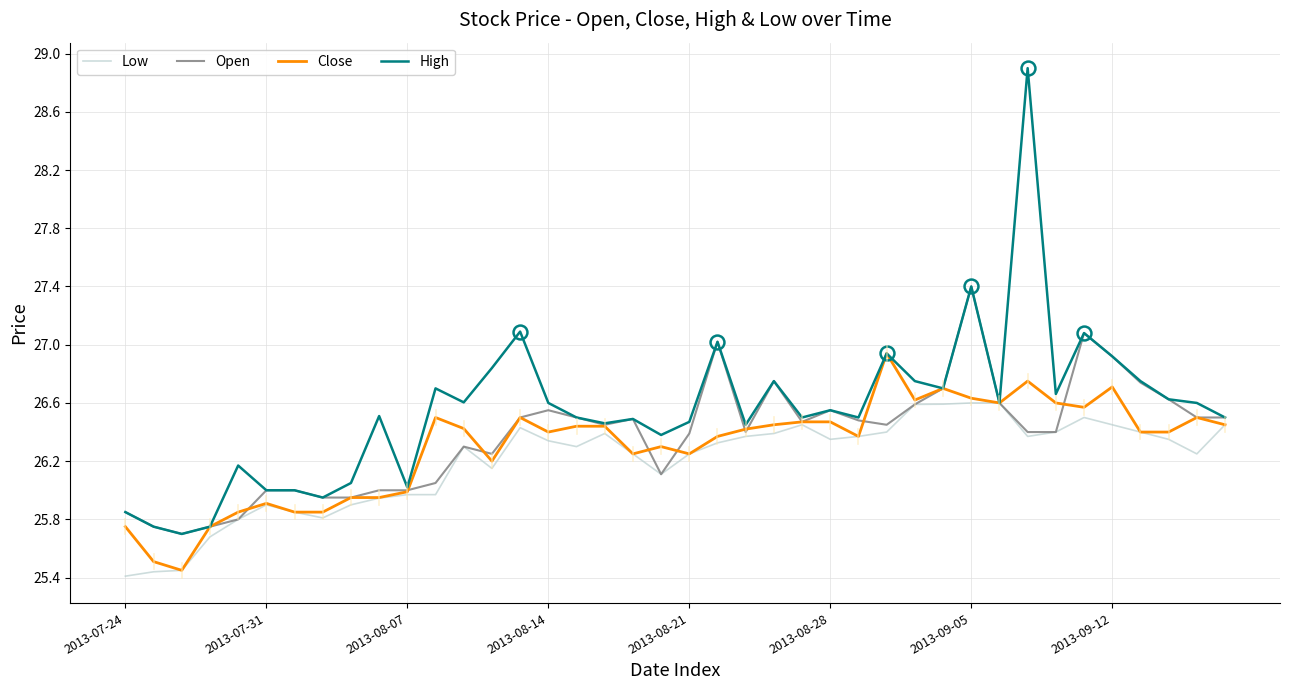

Which series has the largest range (max minus min)?

High